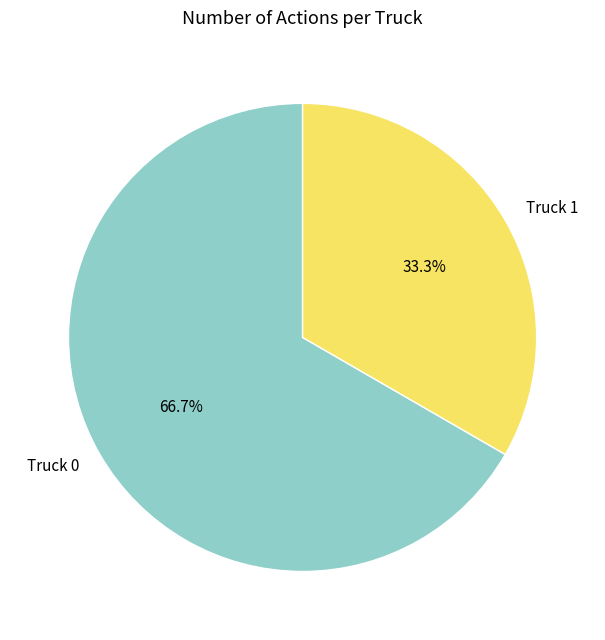

How many slices are in this pie chart?

2